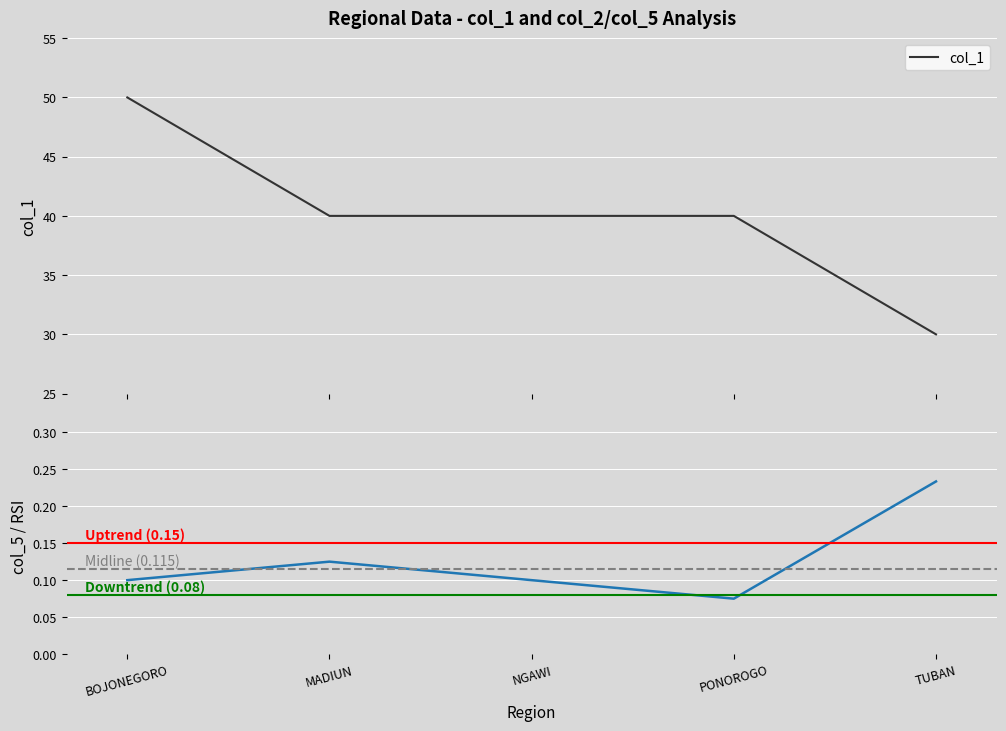

True or false: col_1 and col_5 intersect in this chart.

False